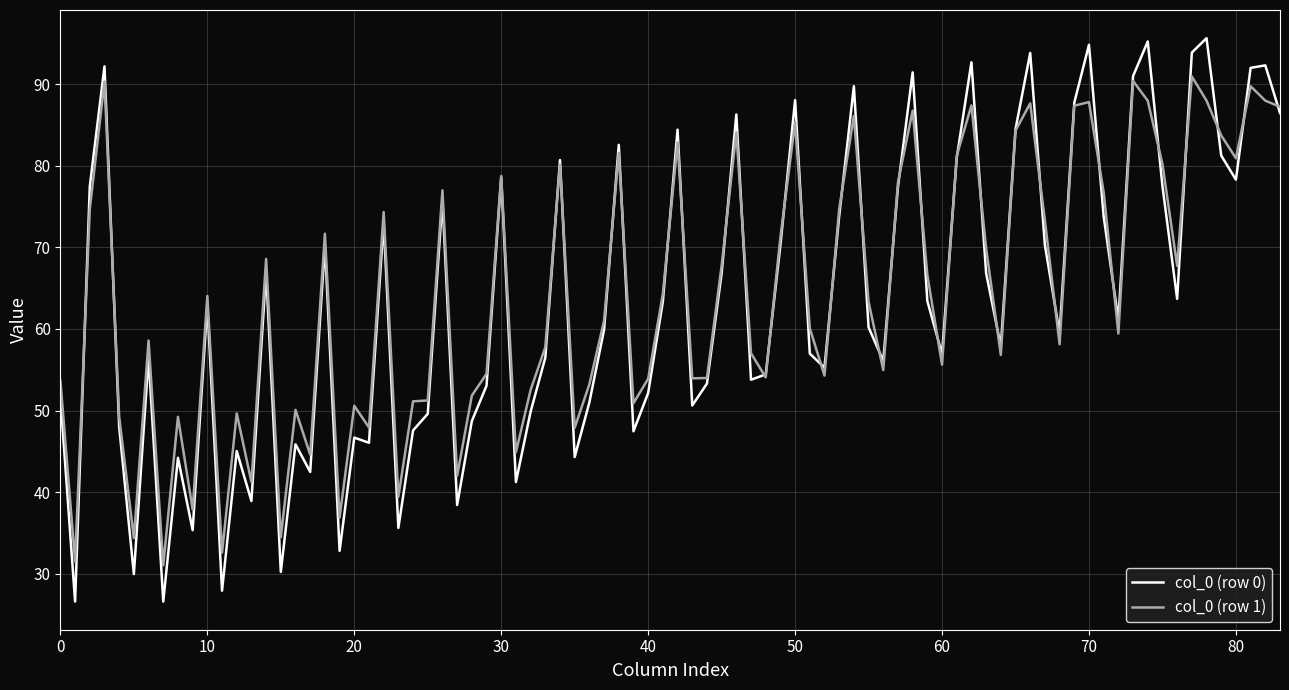

Rank the series by their maximum value, from lowest to highest.

col_0 (row 1), col_0 (row 0)